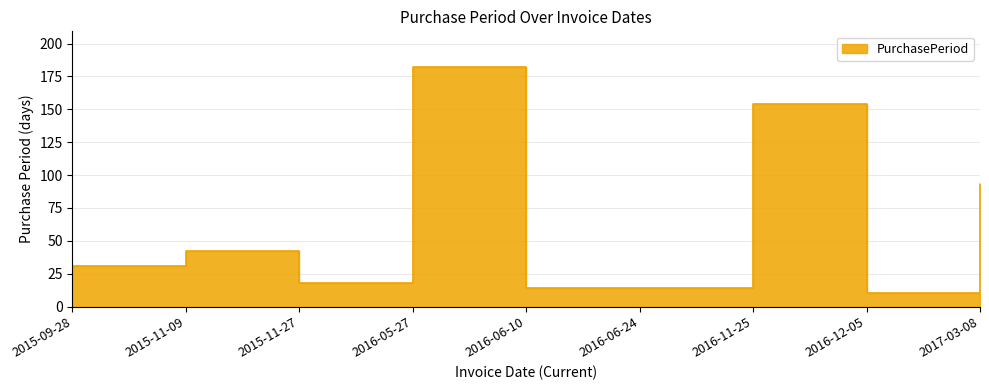

What is the label of the 2nd point from the right?

2016-12-05